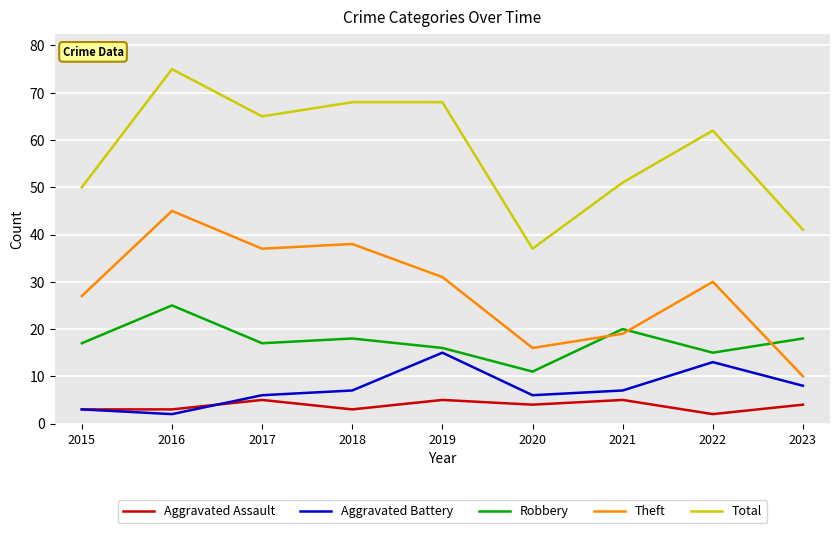

Reading left to right, transcribe all the data shown in this chart.

Aggravated Assault: 2015=3	2016=3	2017=5	2018=3	2019=5	2020=4	2021=5	2022=2	2023=4
Aggravated Battery: 2015=3	2016=2	2017=6	2018=7	2019=15	2020=6	2021=7	2022=13	2023=8
Robbery: 2015=17	2016=25	2017=17	2018=18	2019=16	2020=11	2021=20	2022=15	2023=18
Theft: 2015=27	2016=45	2017=37	2018=38	2019=31	2020=16	2021=19	2022=30	2023=10
Total: 2015=50	2016=75	2017=65	2018=68	2019=68	2020=37	2021=51	2022=62	2023=41